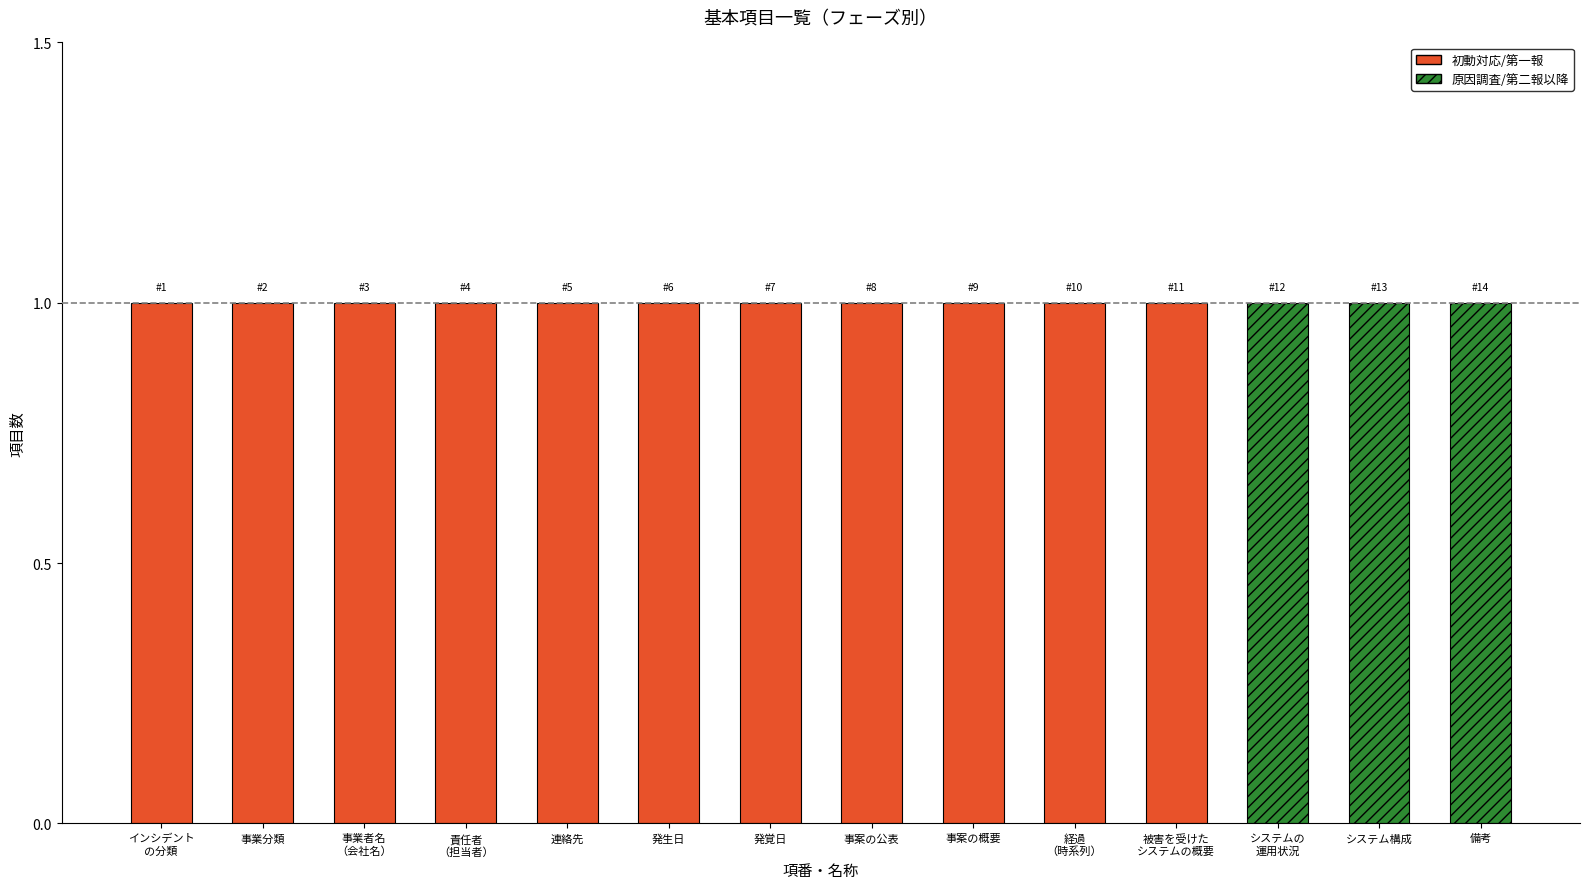

What are all the series names shown in the legend?

初動対応/第一報, 原因調査/第二報以降